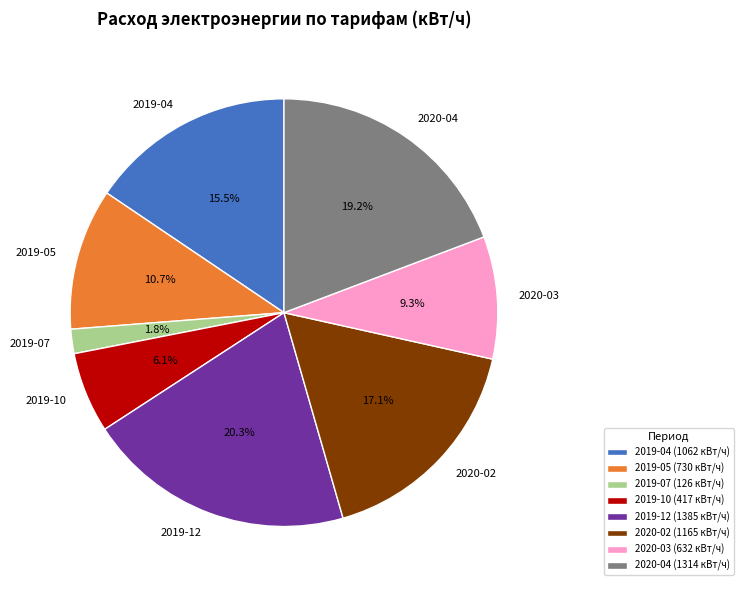

What is the ratio of the value at 2020-03 to the value at 2020-02?

0.5